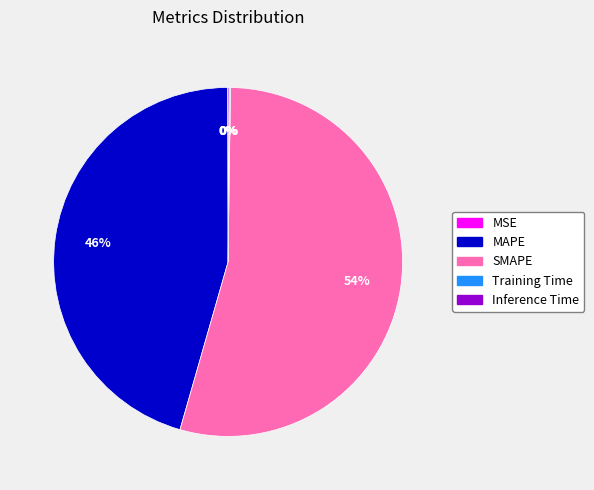

Which category has the biggest portion of the pie?

SMAPE